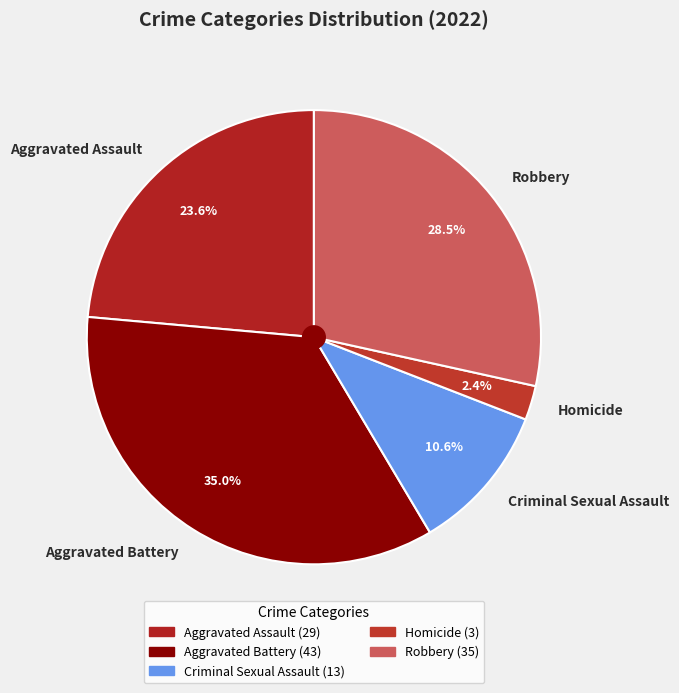

What portion of the pie excludes Homicide?

97.6%